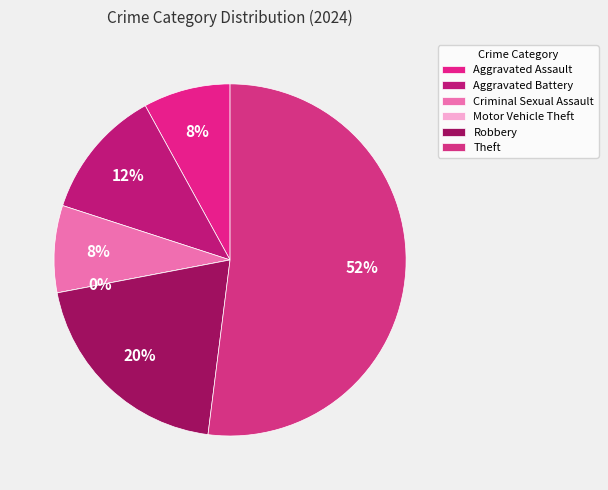

To the nearest percent, what is the average slice percentage?

17%